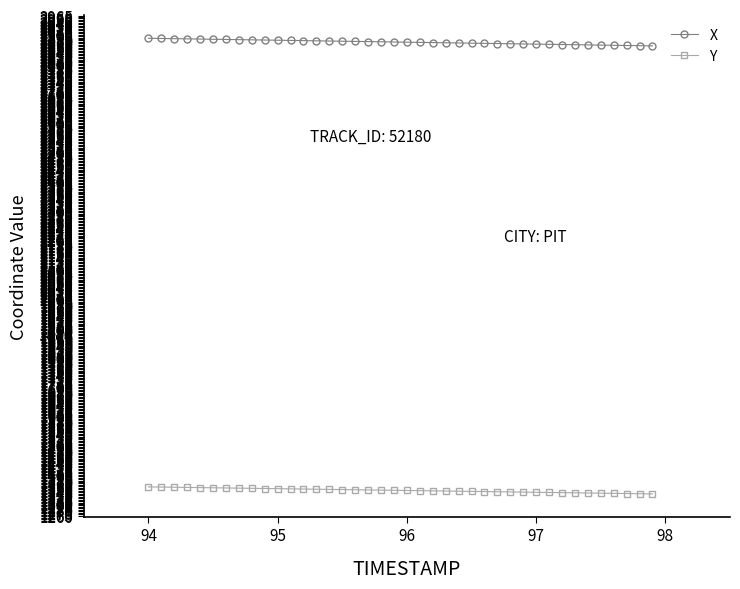

Which series has the widest spread of values?

X